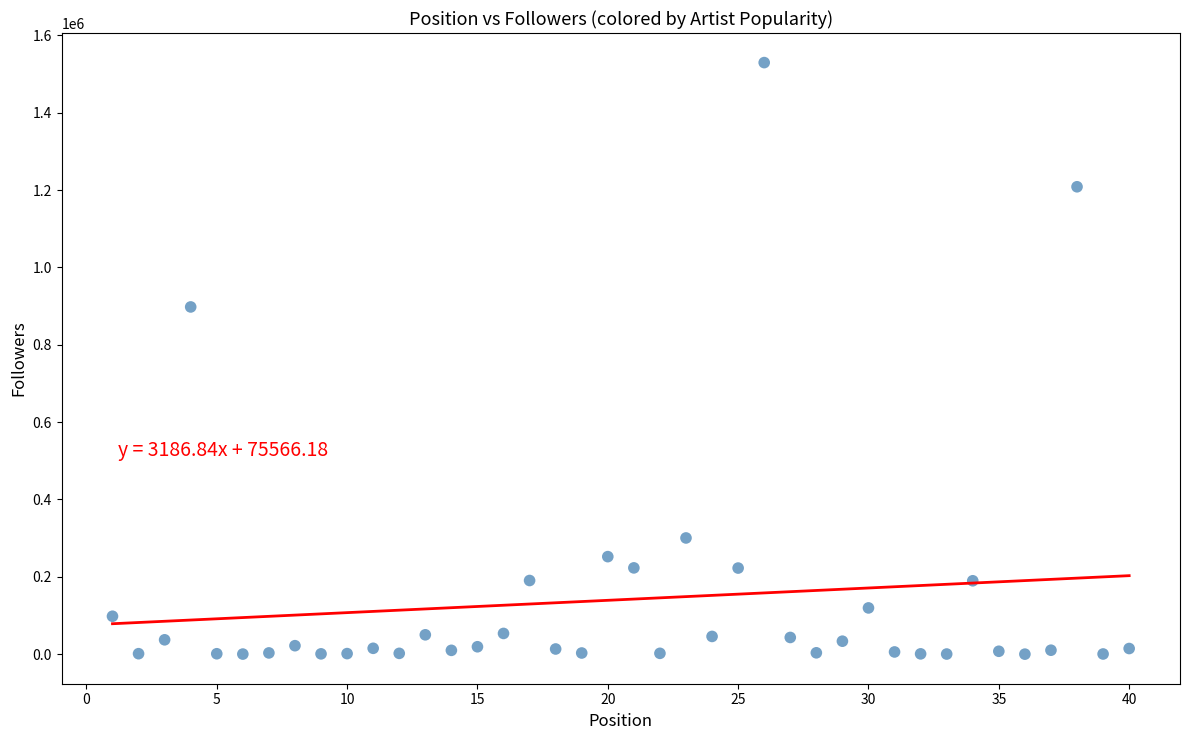

What is the range of X values (max minus min)?

39